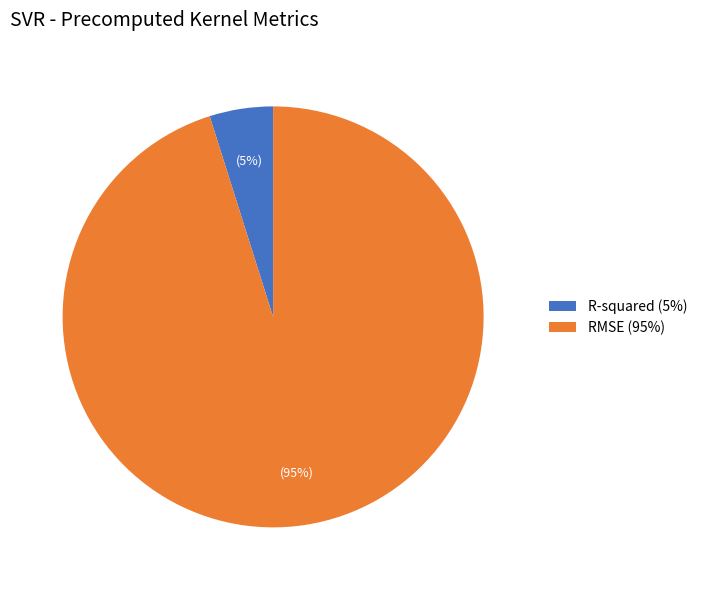

To the nearest percent, what is the difference between the largest and smallest slice percentages?

90%